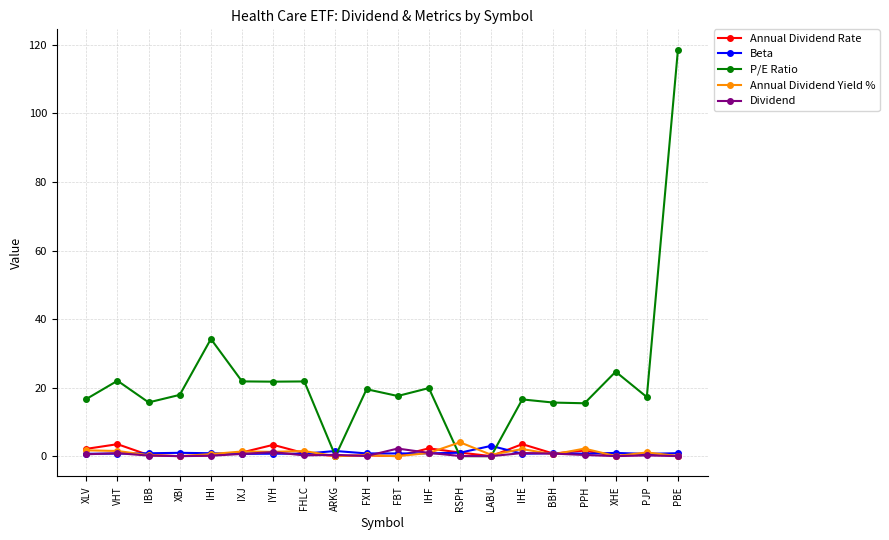

True or false: P/E Ratio has more than 1 points higher than both neighbors.

True